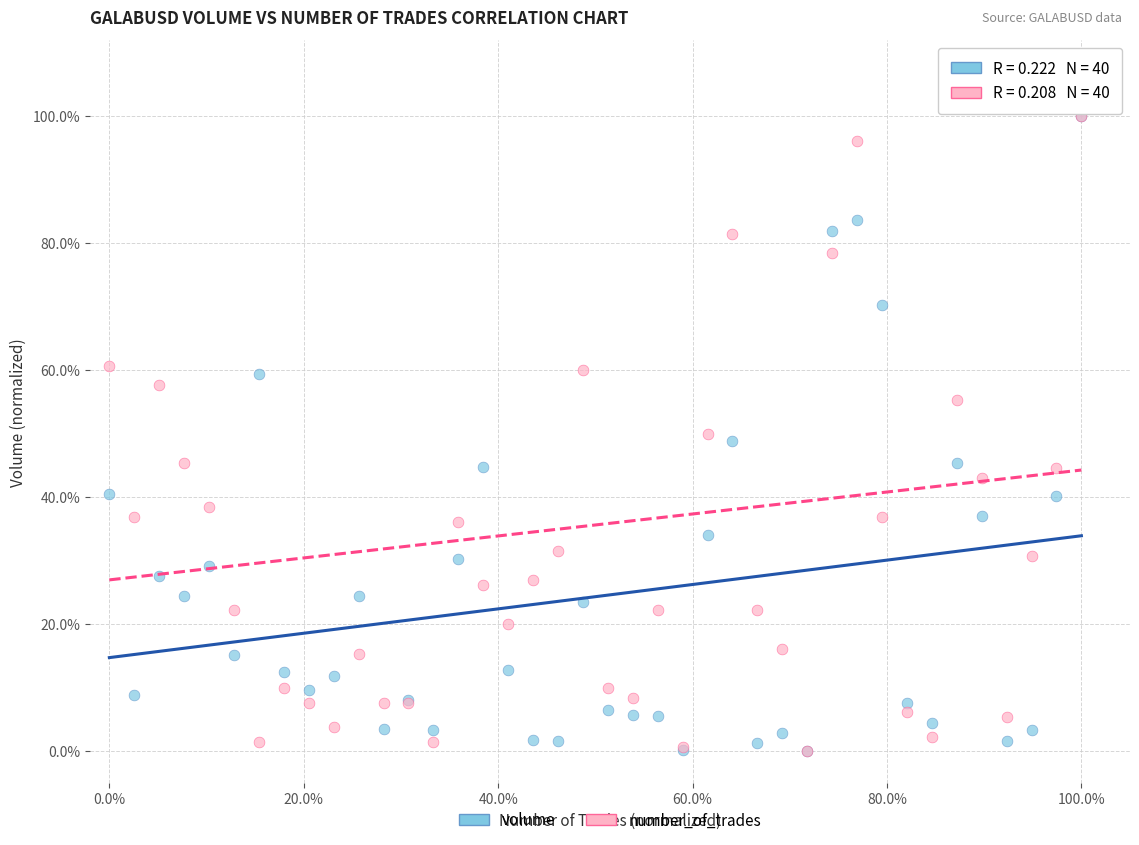

What are all the series names shown in the legend?

volume, number_of_trades